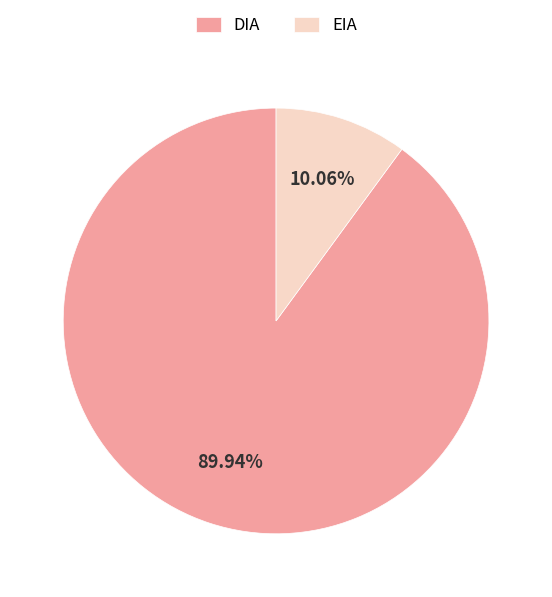

Between DIA and EIA, which is larger?

DIA